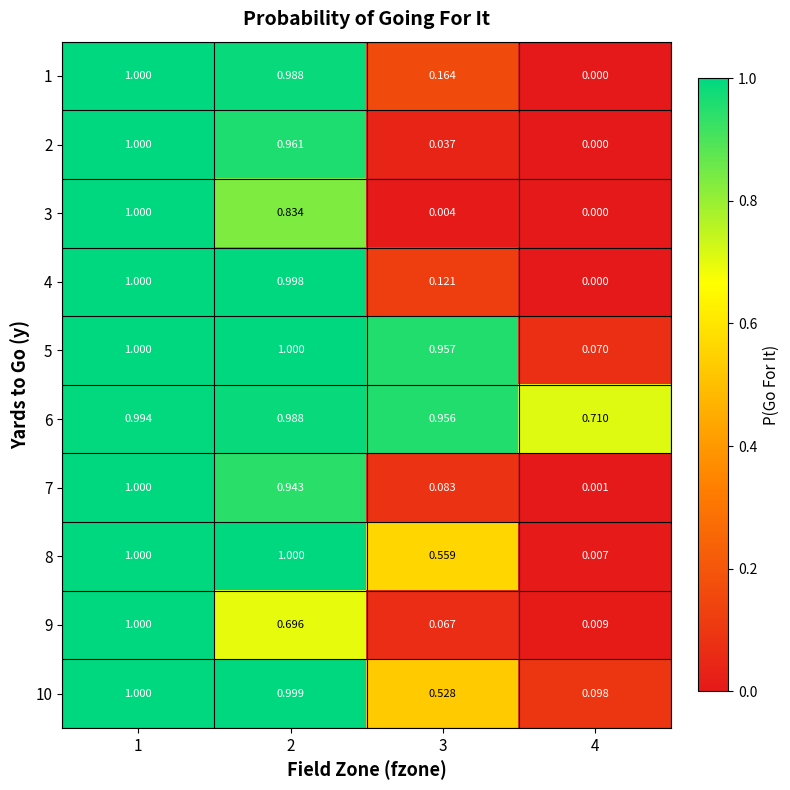

Between 1 and 3, which series saw the biggest shift?

3